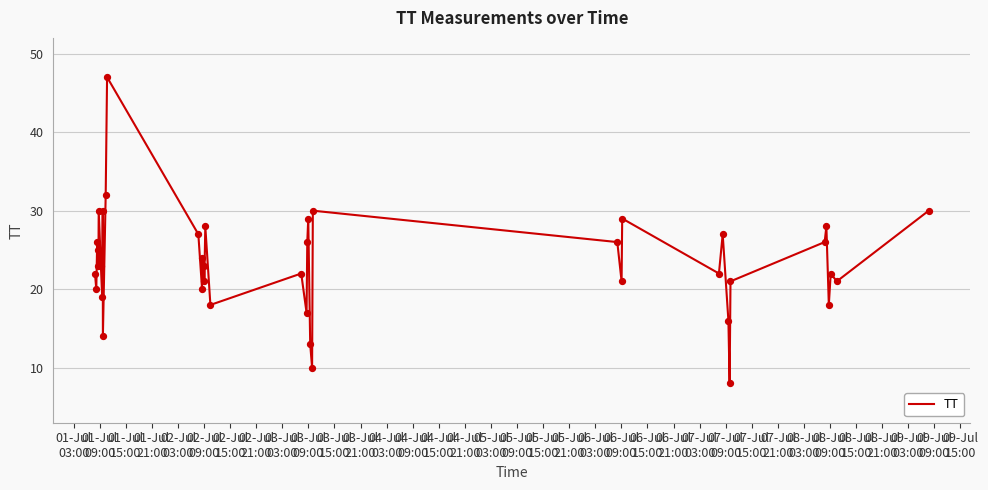

What is the greatest value displayed?

47